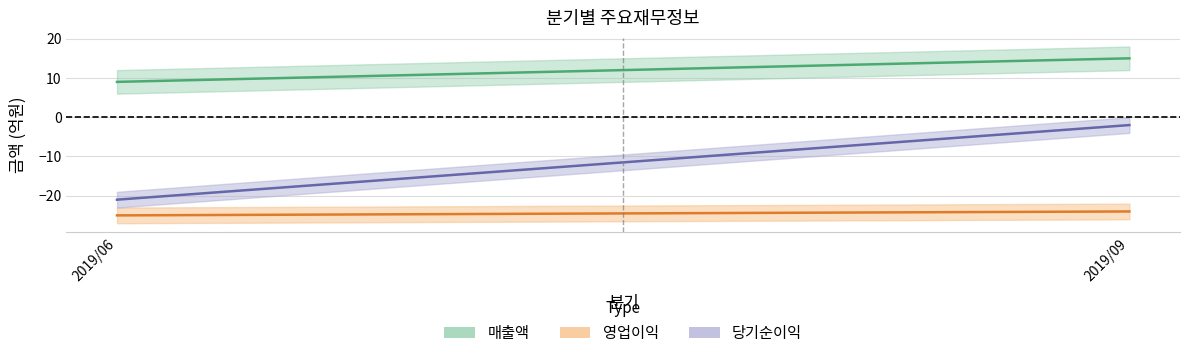

Reading left to right, transcribe all the data shown in this chart.

매출액: 2019/06=9	2019/09=15
영업이익: 2019/06=-25	2019/09=-24
당기순이익: 2019/06=-21	2019/09=-2